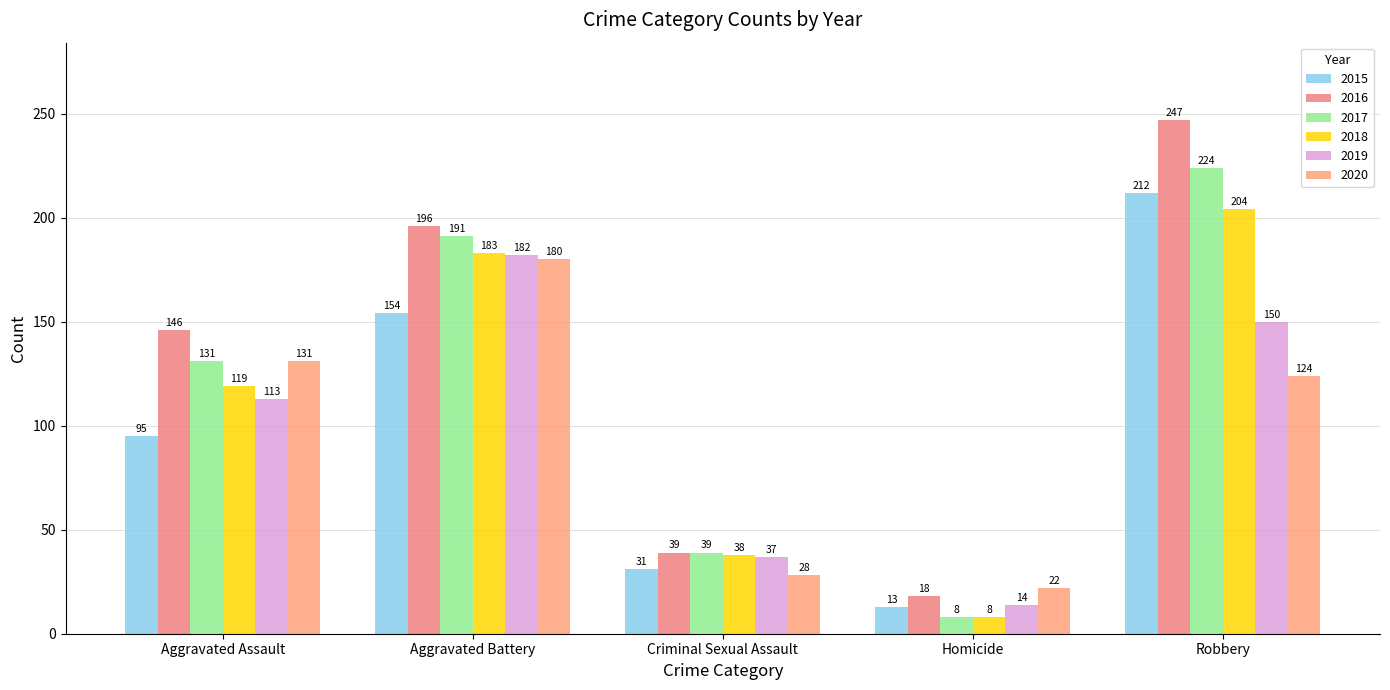

How many values in the 2019 series are below 113?

2